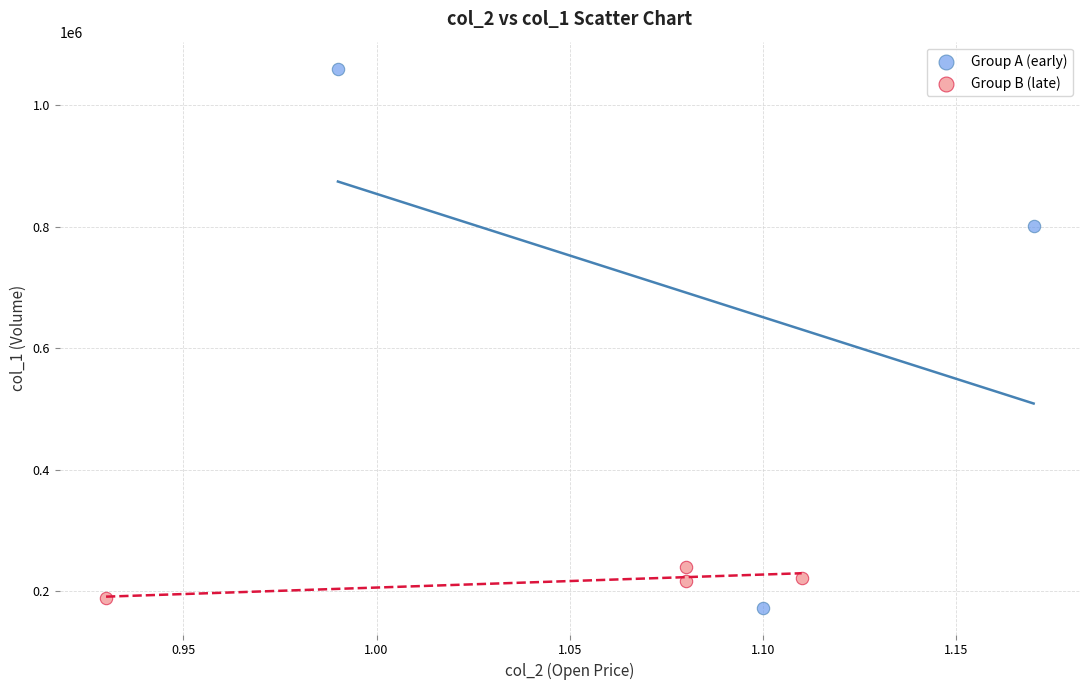

Which series contains the highest Y value?

Group A (early)